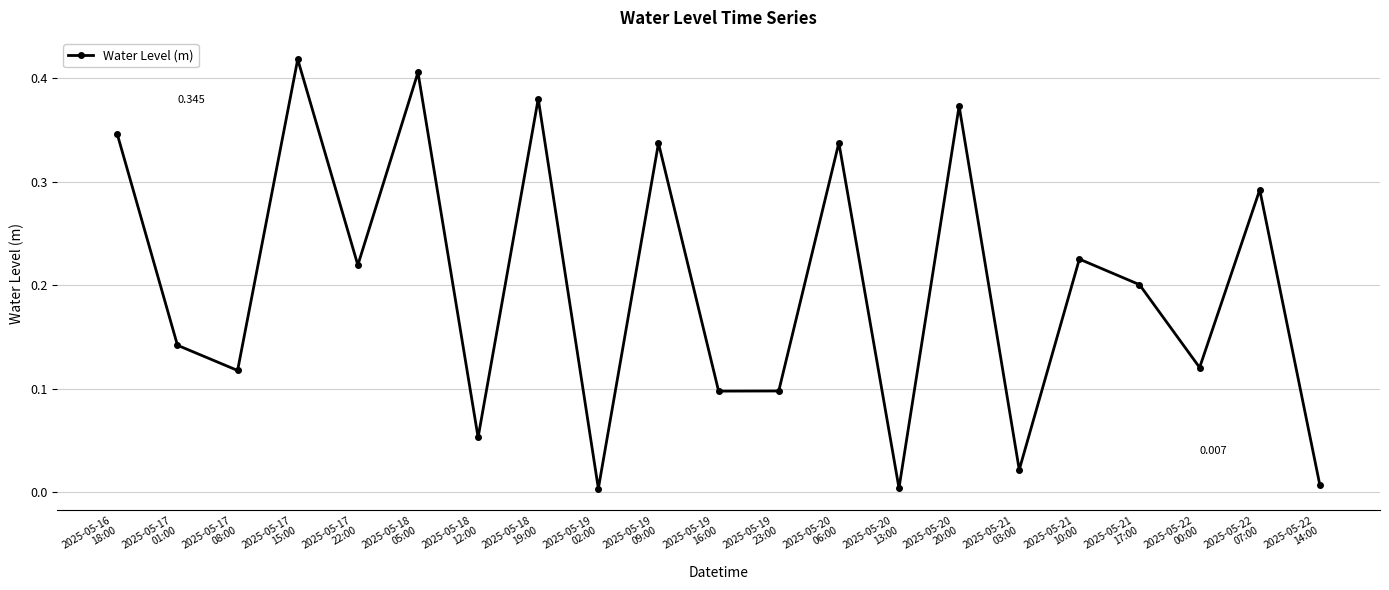

What position from the left is 2025-05-18
12:00?

7